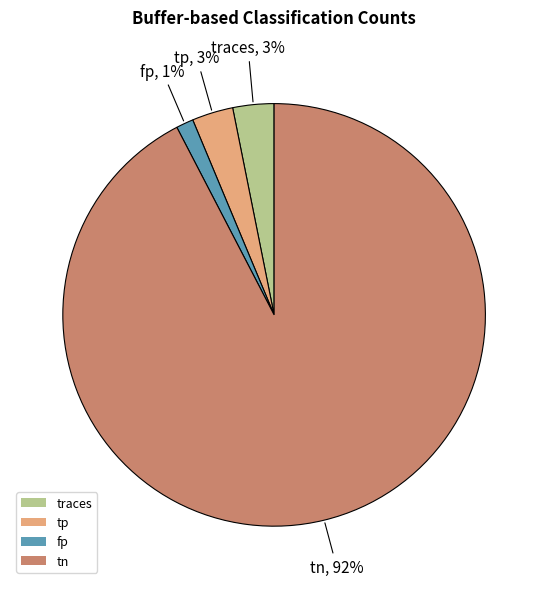

To the nearest percent, what is the average slice percentage?

25%